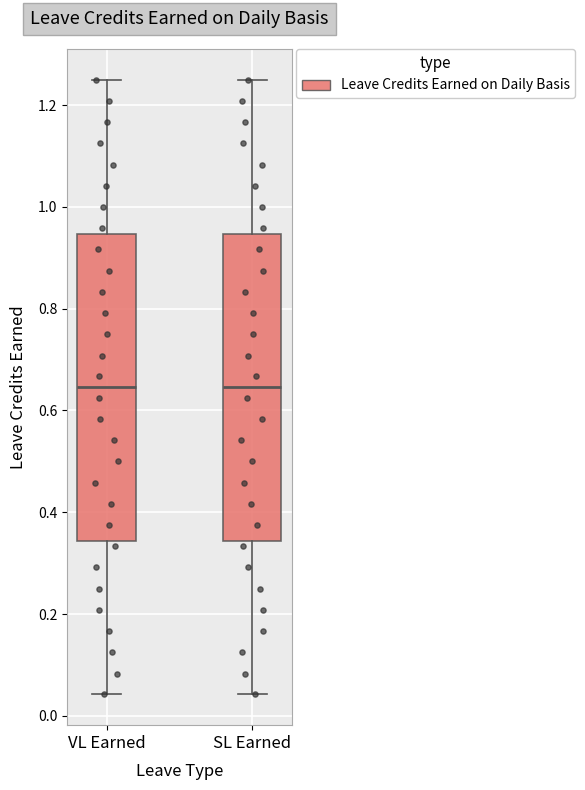

Where is the upper edge of the box for VL Earned on the y-axis? The values are not printed on the chart, so give them approximately, as read against the axis.

0.94